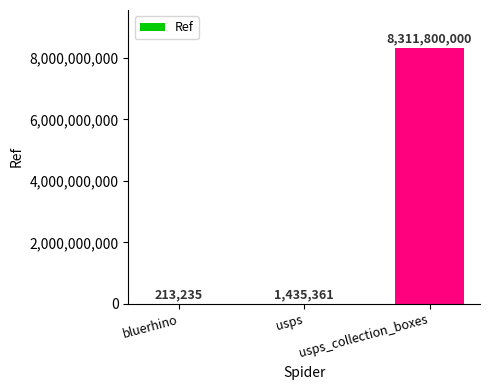

True or false: the data shows 1435361 at usps.

True